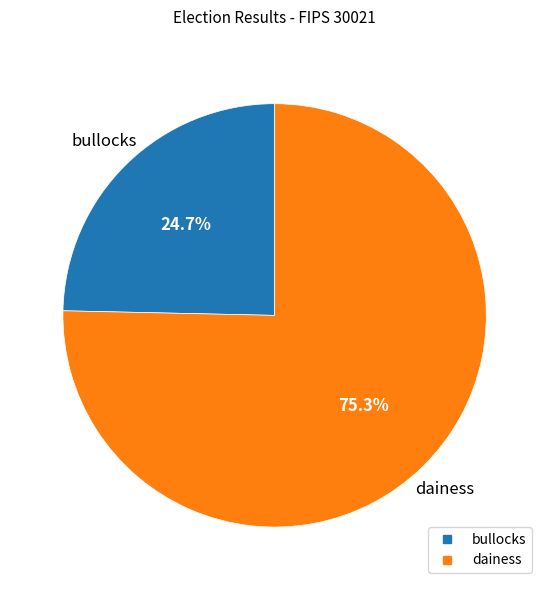

Is it true that dainess is 75% of the pie?

True